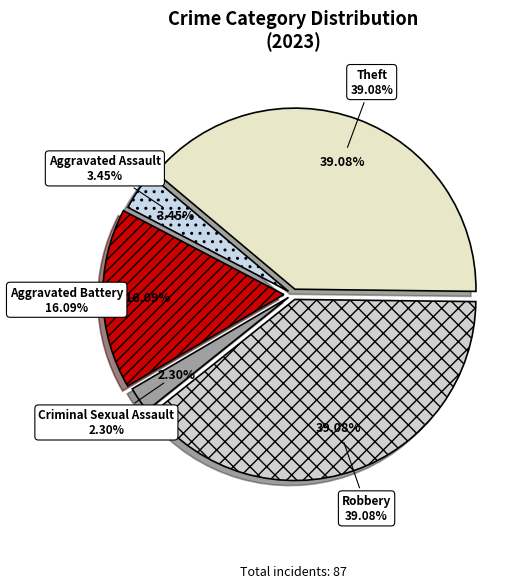

What portion of the pie excludes Aggravated Assault?

96.6%